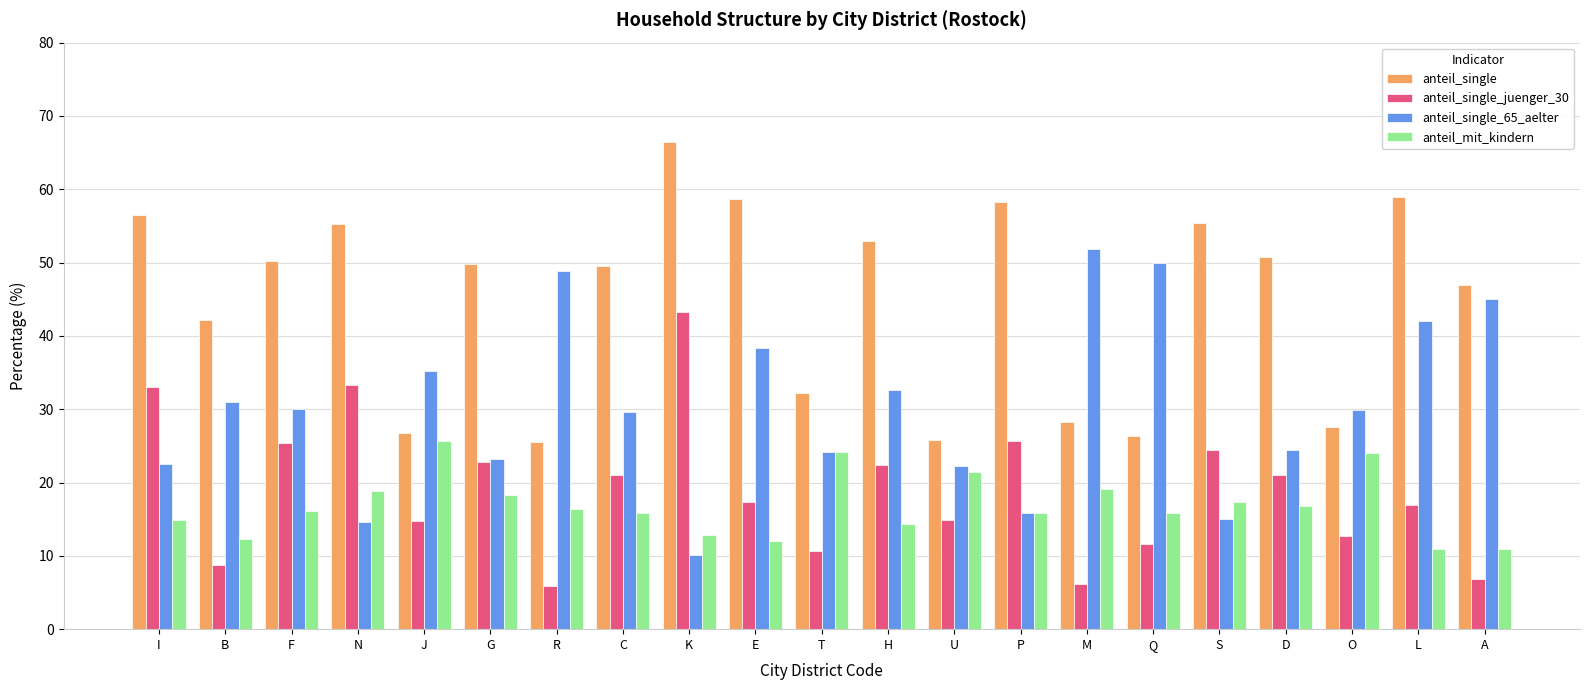

Is the value of anteil_single at J greater than the value of anteil_single_65_aelter at B?

No